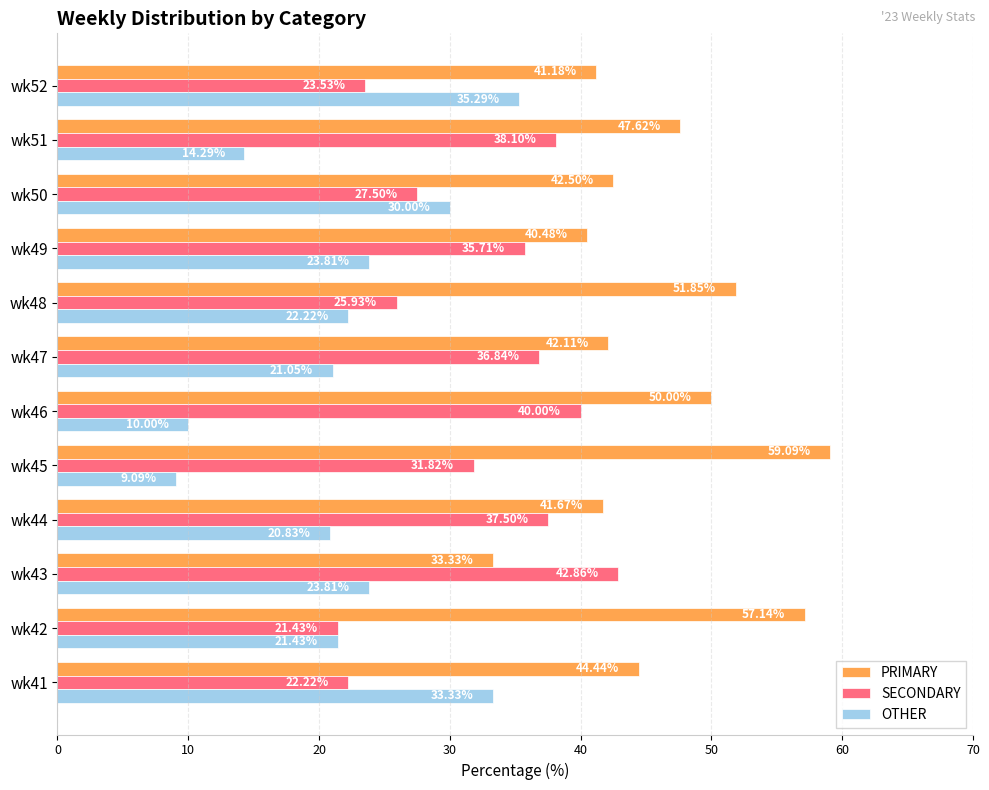

What is the difference between the SECONDARY values at wk46 and wk49?

4.3